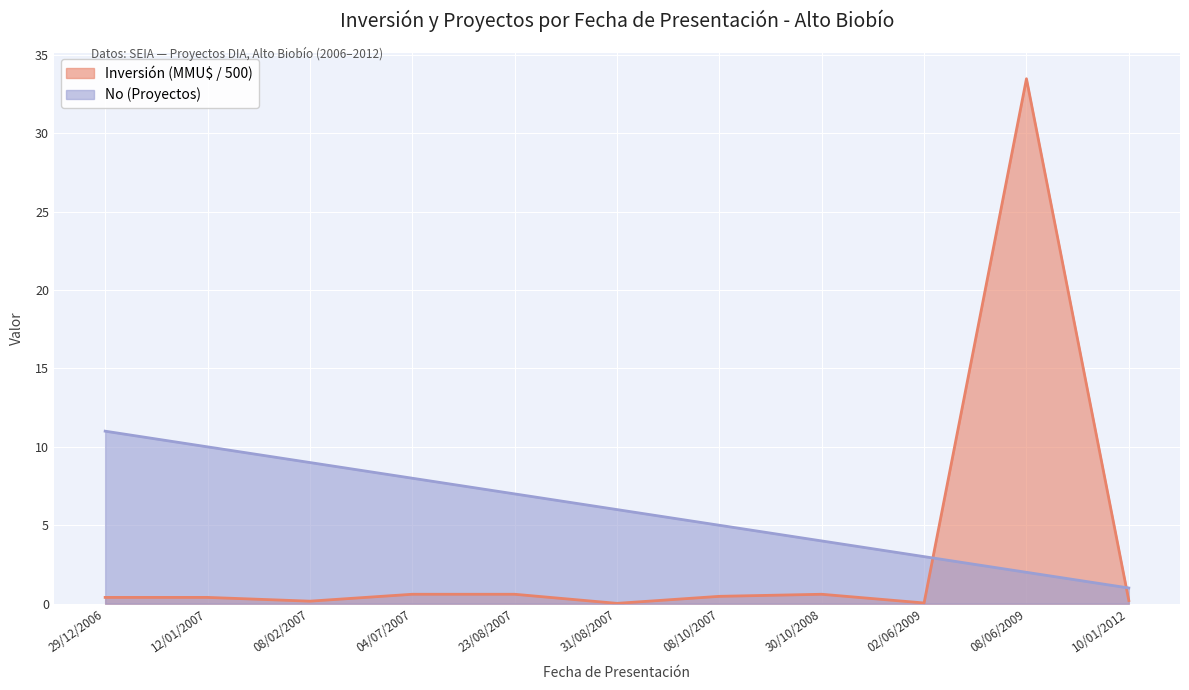

Reading right to left, transcribe all the data shown in this chart.

Inversión (MMU$): 10/01/2012=0.2	08/06/2009=33.5	02/06/2009=0.0	30/10/2008=0.6	08/10/2007=0.5	31/08/2007=0.0	23/08/2007=0.6	04/07/2007=0.6	08/02/2007=0.2	12/01/2007=0.4	29/12/2006=0.4
No (Project Count): 10/01/2012=1.0	08/06/2009=2.0	02/06/2009=3.0	30/10/2008=4.0	08/10/2007=5.0	31/08/2007=6.0	23/08/2007=7.0	04/07/2007=8.0	08/02/2007=9.0	12/01/2007=10.0	29/12/2006=11.0